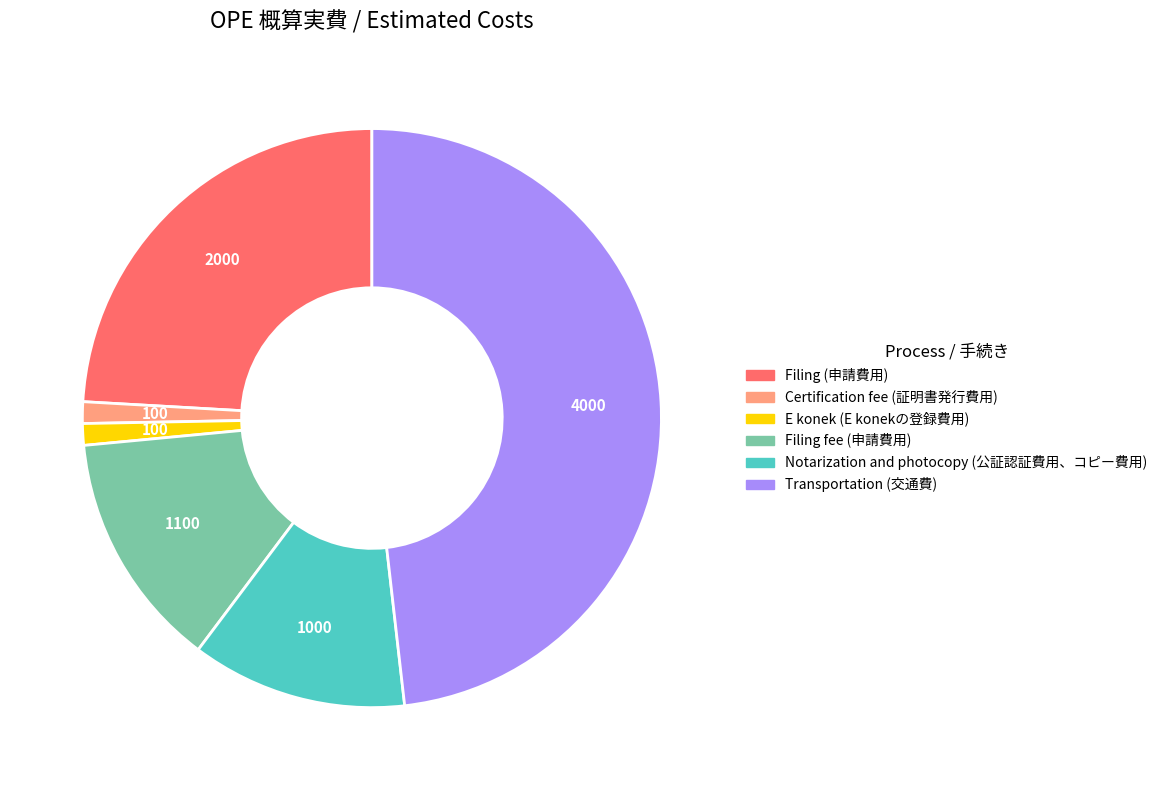

Which has a higher value, Transportation (交通費) or E konek (E konekの登録費用)?

Transportation (交通費)